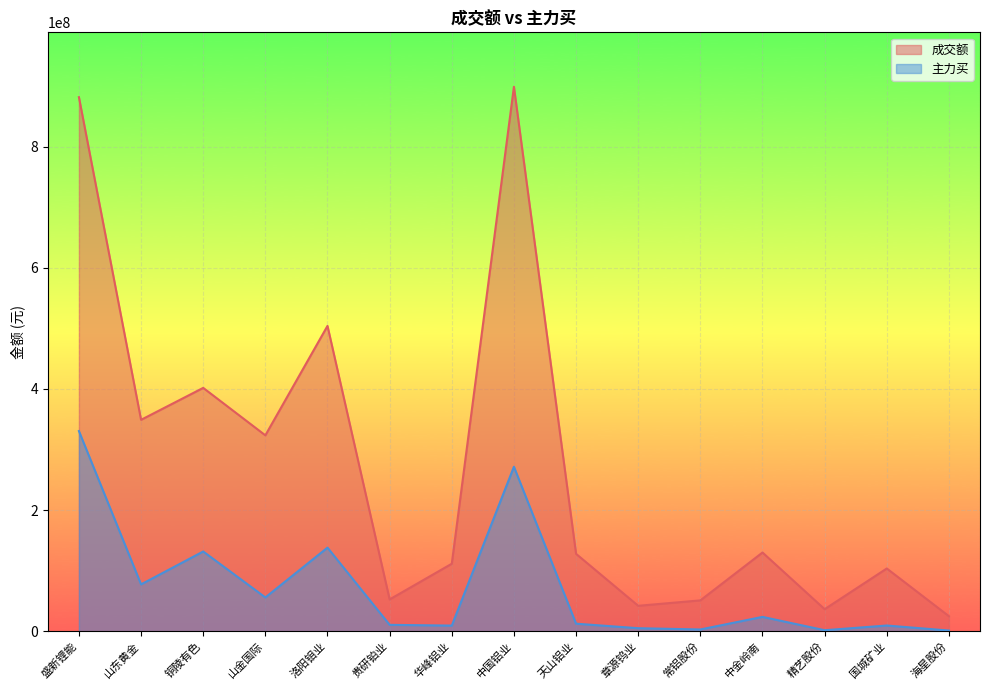

Is it true that 主力买 equals 9230801 at 华峰铝业?

True